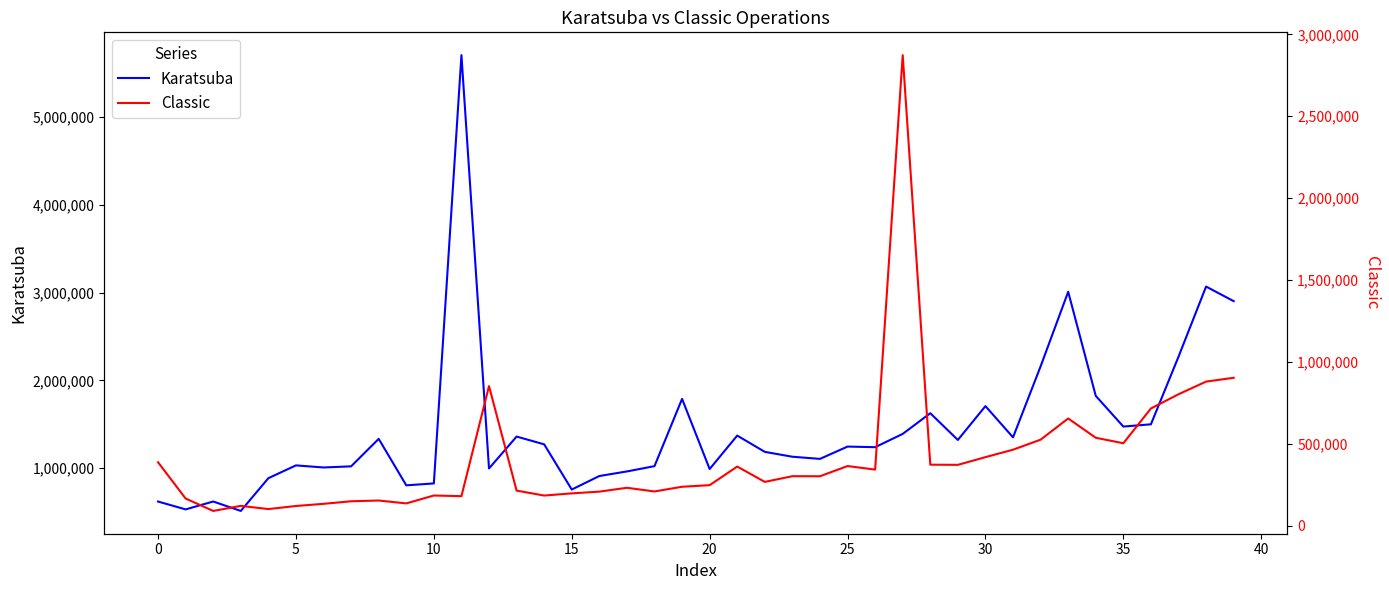

How many interior local valleys does the Karatsuba series have?

12